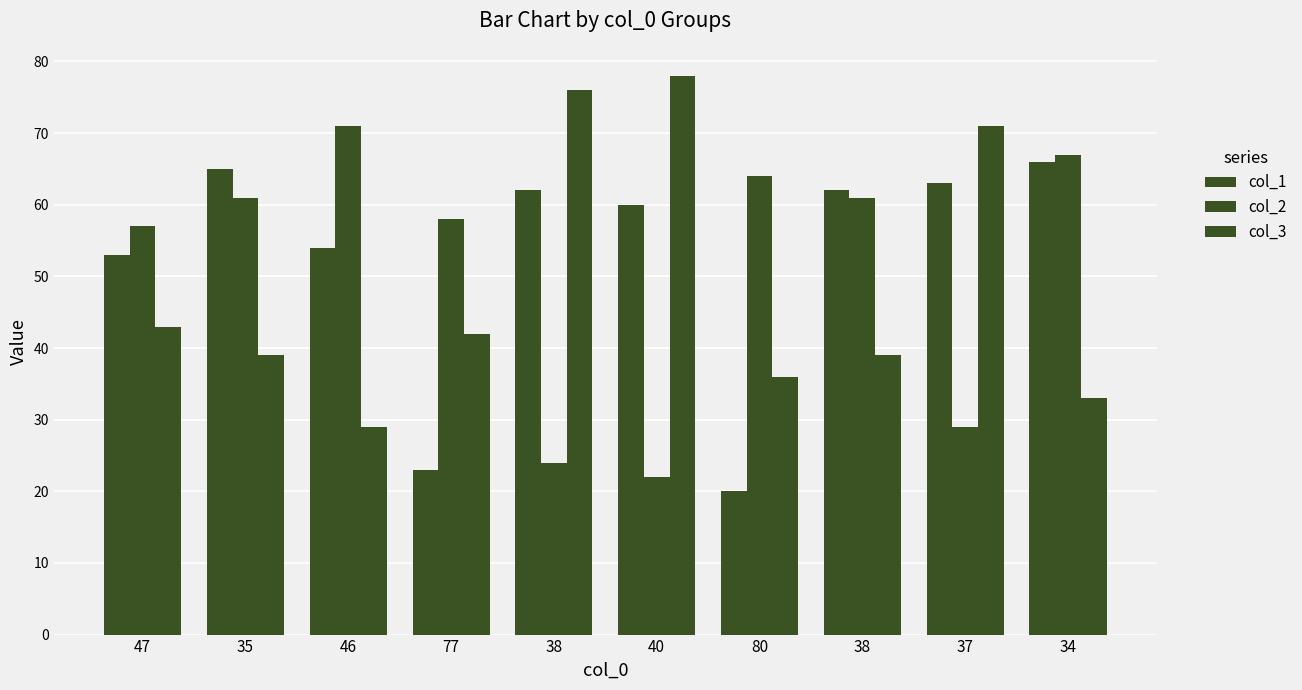

The col_2 series shows 57 at 47. True or false?

True